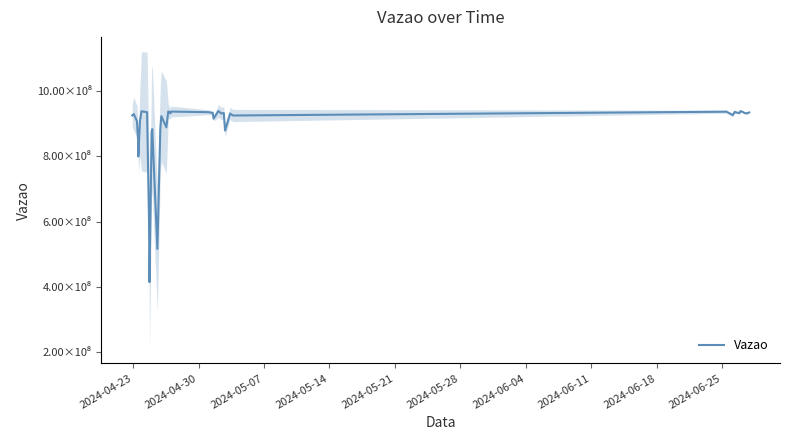

What is the value of the 34th point from the left?

935226898